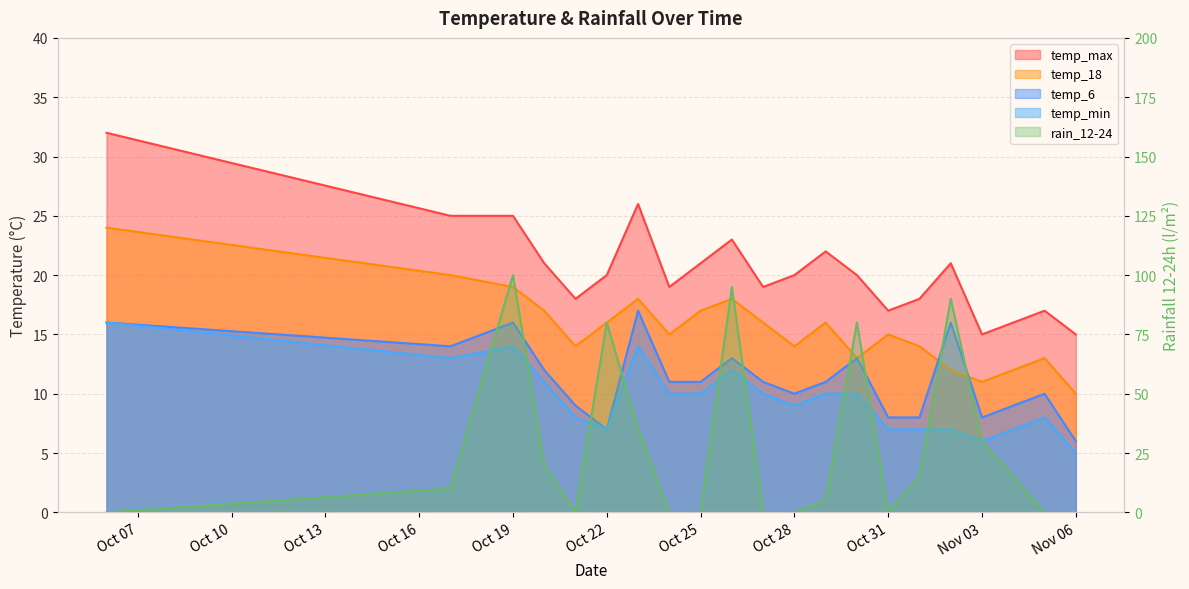

Where do temp_6 and temp_18 first cross each other?

2023-11-01 and 2023-11-02